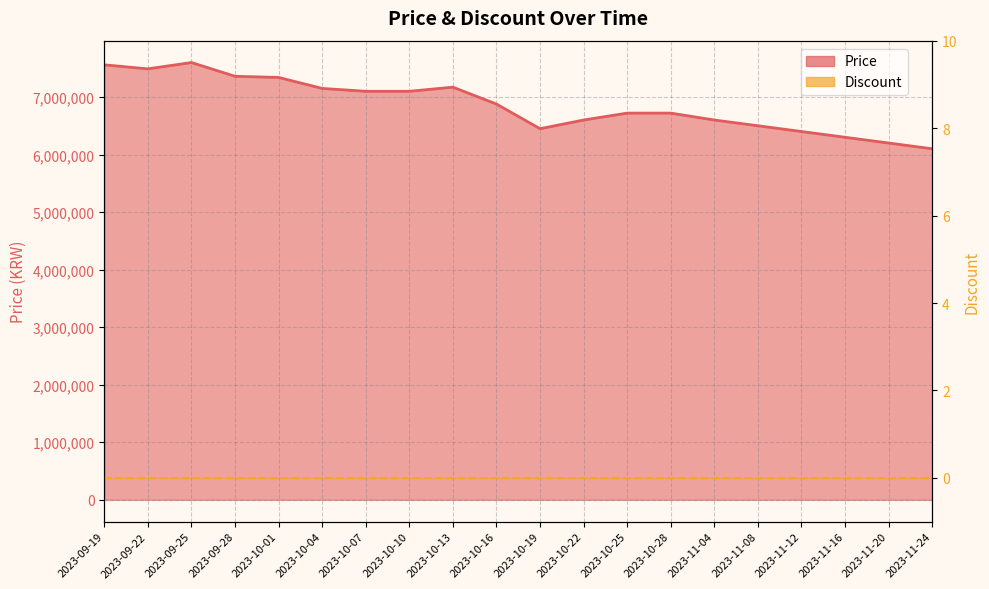

What is the label of the 10th point from the right?

2023-10-19